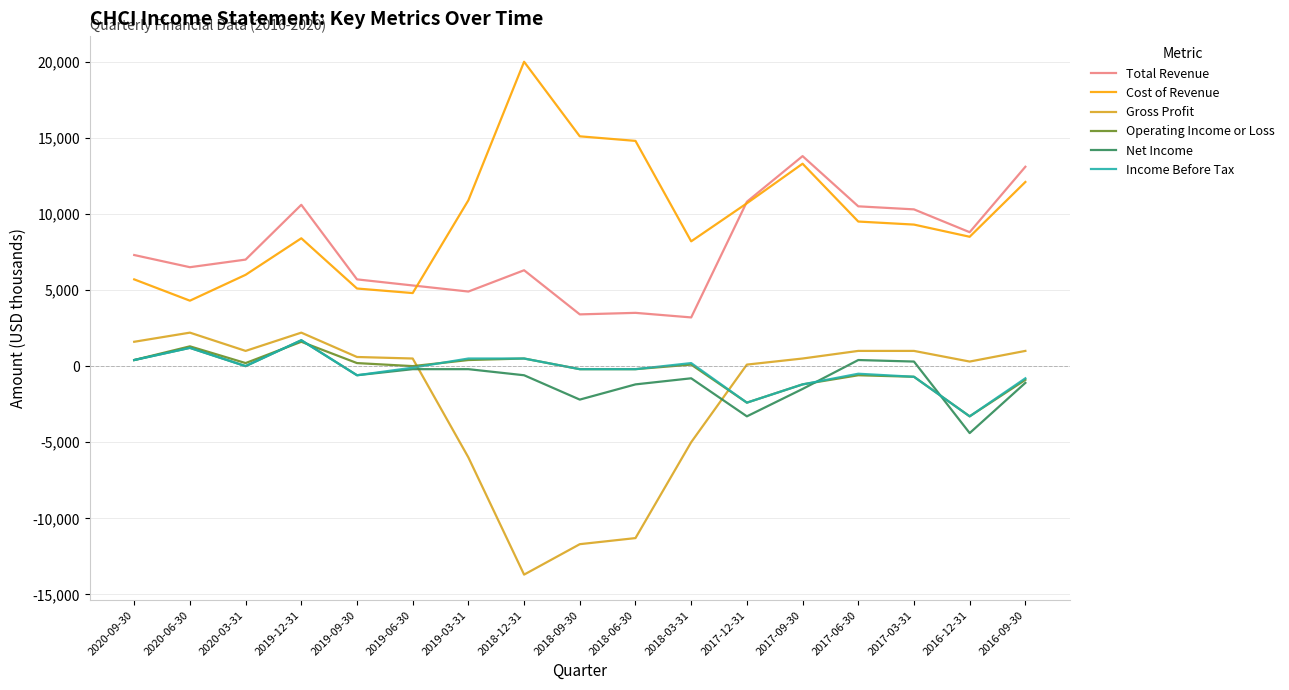

What is the sum of the Net Income values at 2020-03-31 and 2018-09-30?

-2200